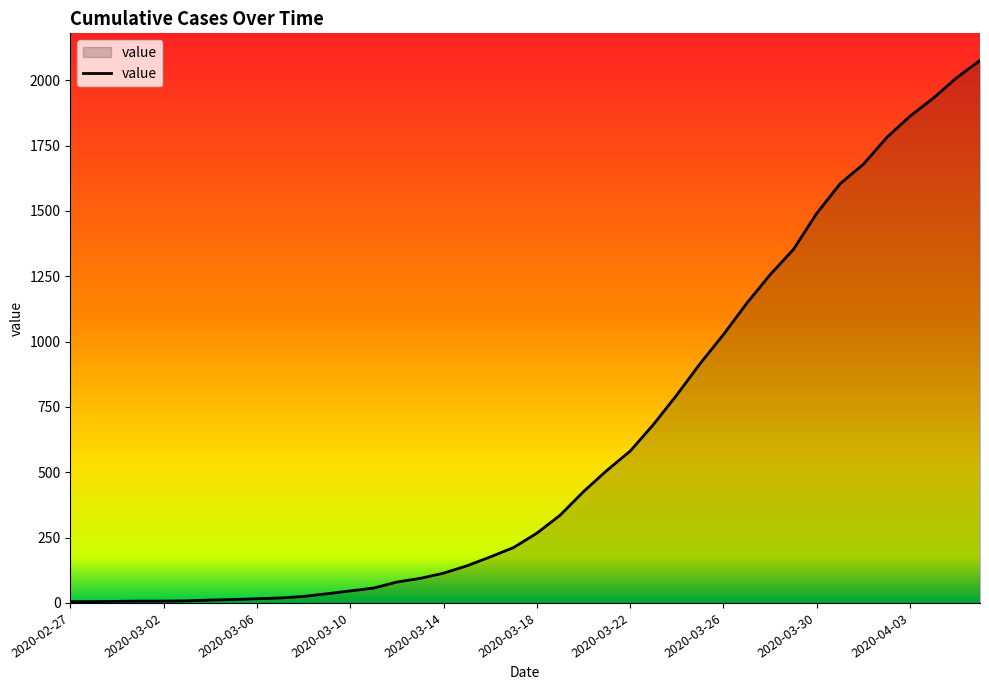

What is the difference between the maximum and minimum values?

2071